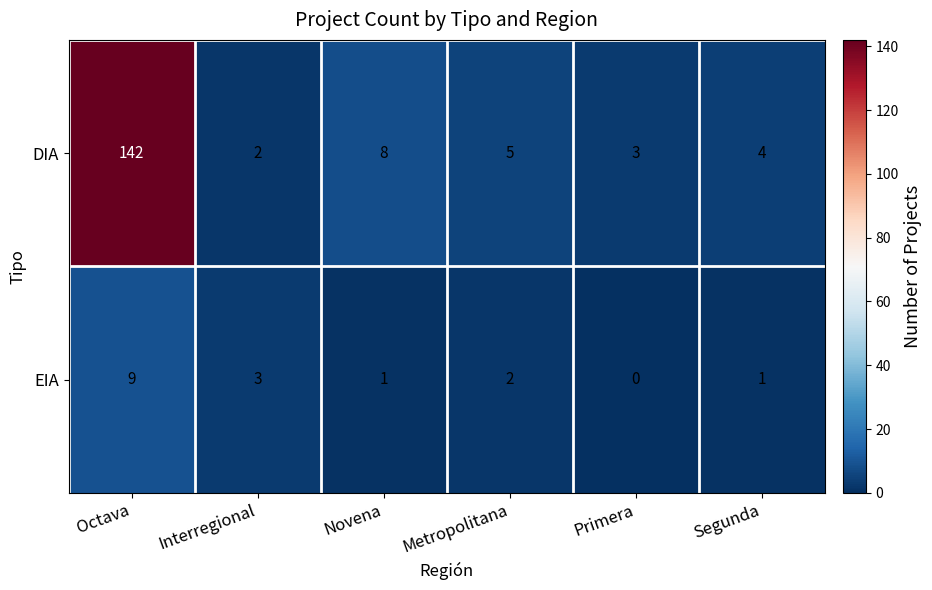

Reading left to right, list all the values displayed in this chart.

DIA: 142	2	8	5	3	4
EIA: 9	3	1	2	0	1